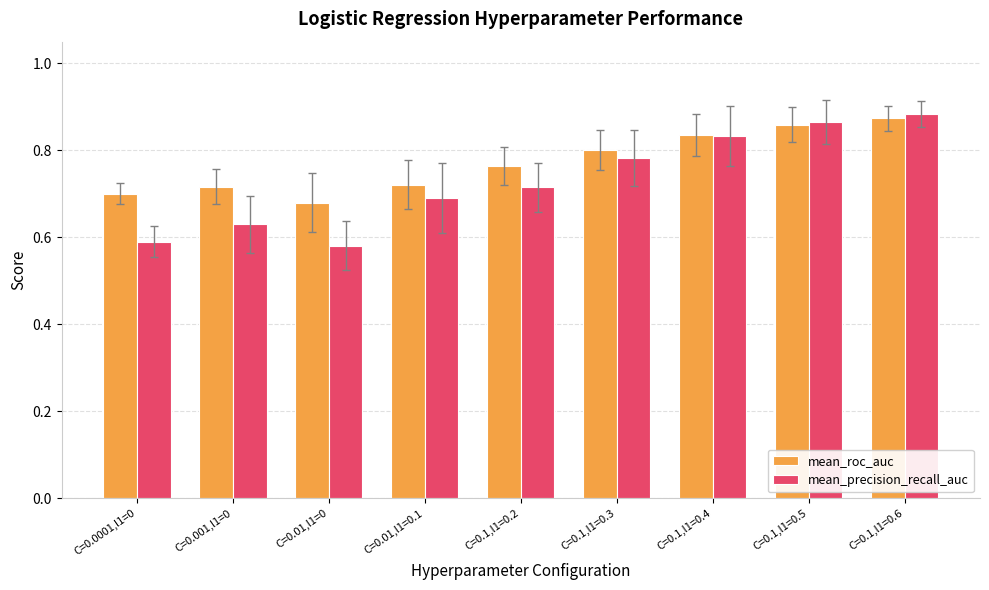

At which category does the chart reach its peak across all series?

C=0.1,l1=0.6